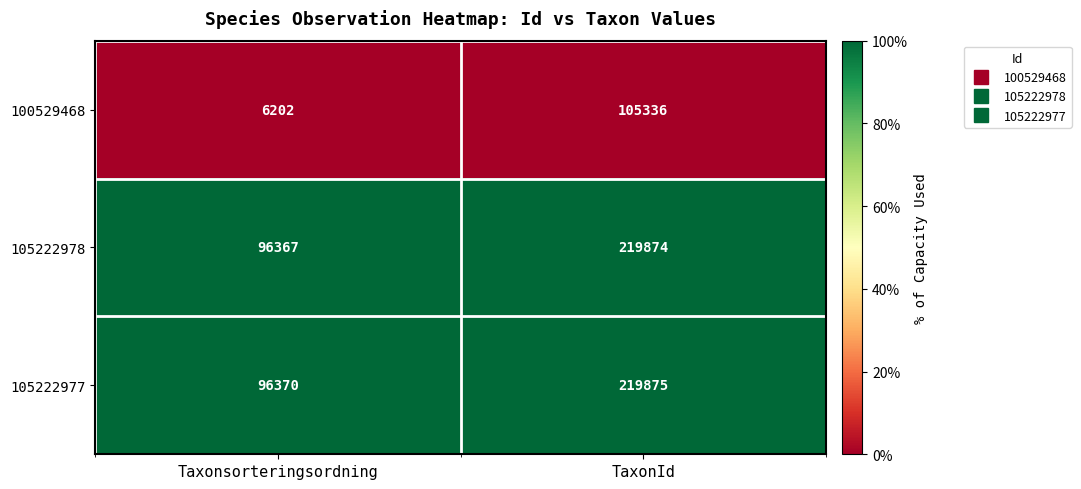

What is the minimum value for 100529468?

6202